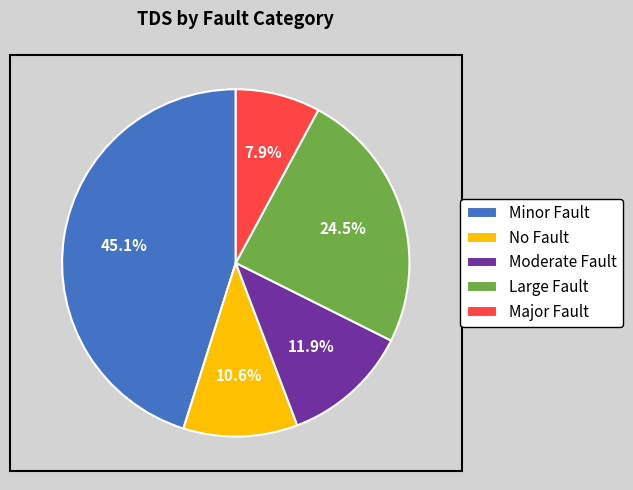

What percentage do Minor Fault and Large Fault together represent?

69.6%